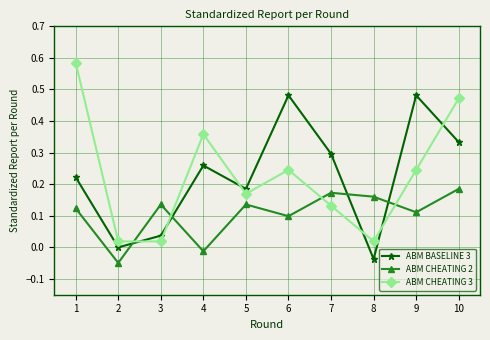

Rank the series by their maximum value, from highest to lowest.

ABM CHEATING 3, ABM BASELINE 3, ABM CHEATING 2